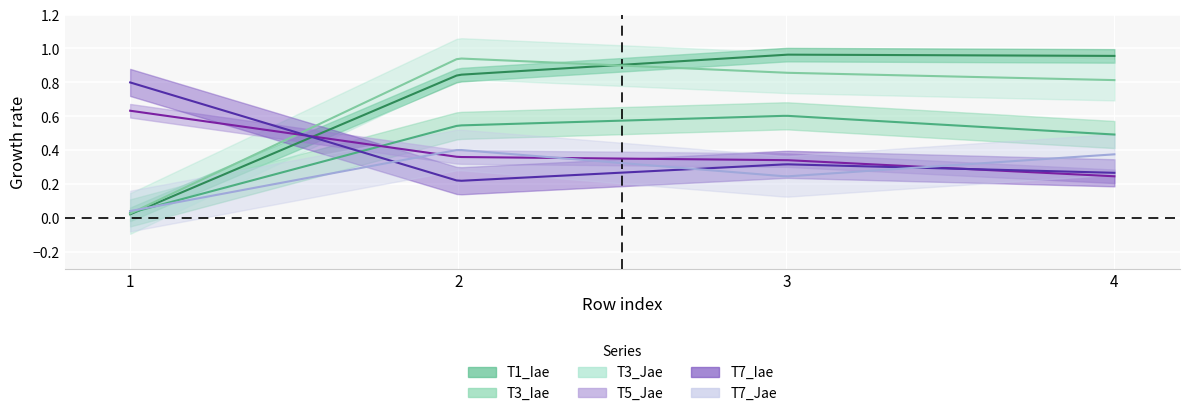

True or false: T1_Iae has a value of 1.0 at 3.

True